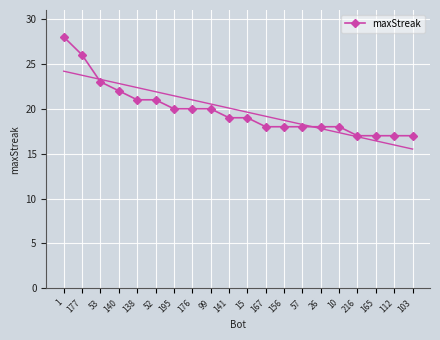

Reading left to right, extract all data points from this chart.

1=28	177=26	53=23	140=22	138=21	52=21	195=20	176=20	99=20	141=19	15=19	167=18	156=18	57=18	26=18	10=18	216=17	165=17	112=17	103=17